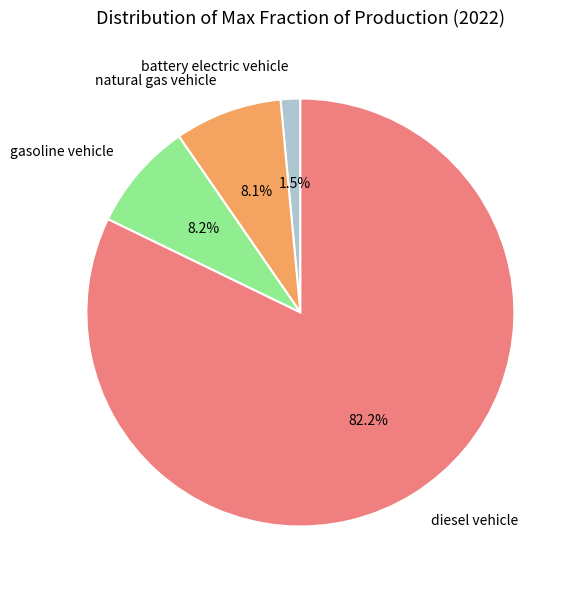

Does diesel vehicle represent more than half of the total?

Yes